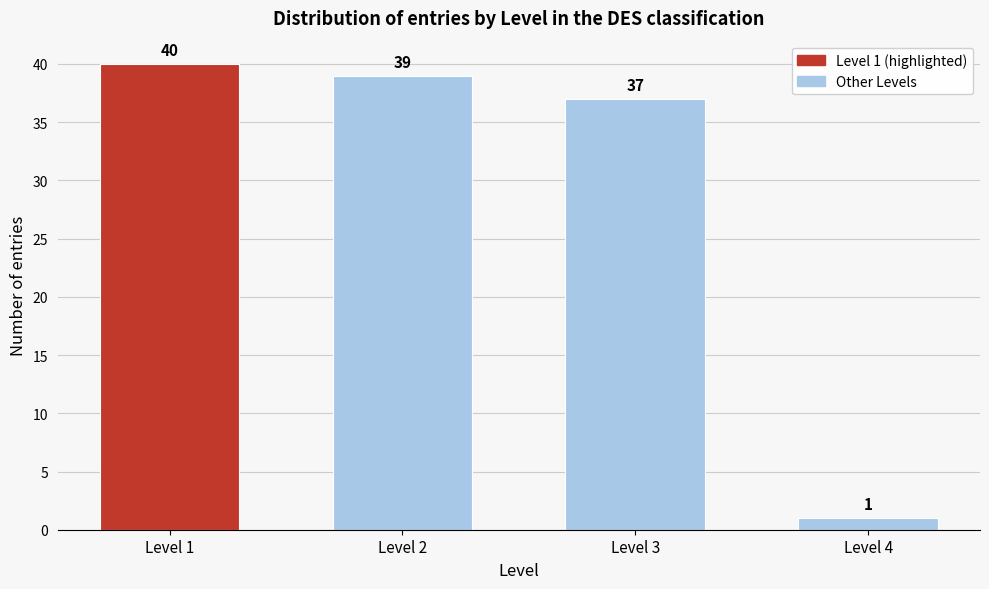

Reading right to left, extract all data points from this chart.

Level 4=1	Level 3=37	Level 2=39	Level 1=40